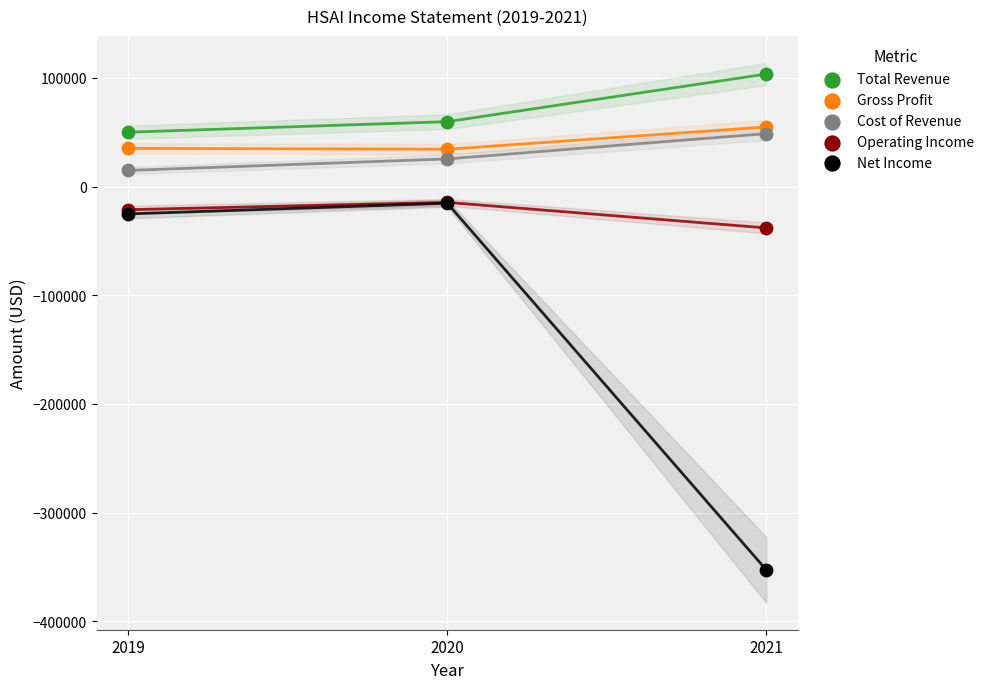

Across all series, what Y value is closest to -124650?

-38100